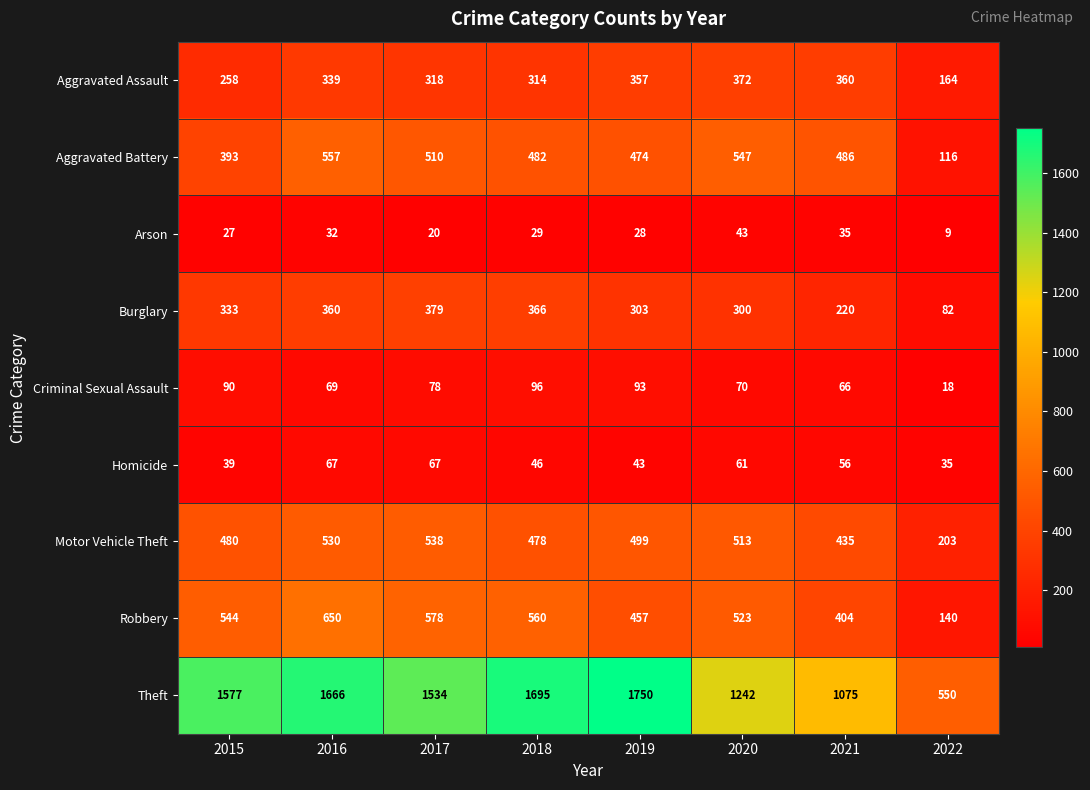

Where is Homicide nearest to the value 51?

2018